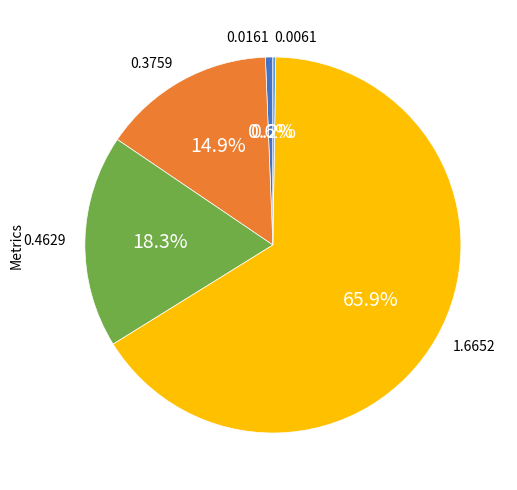

Is there a majority slice in this chart?

Yes